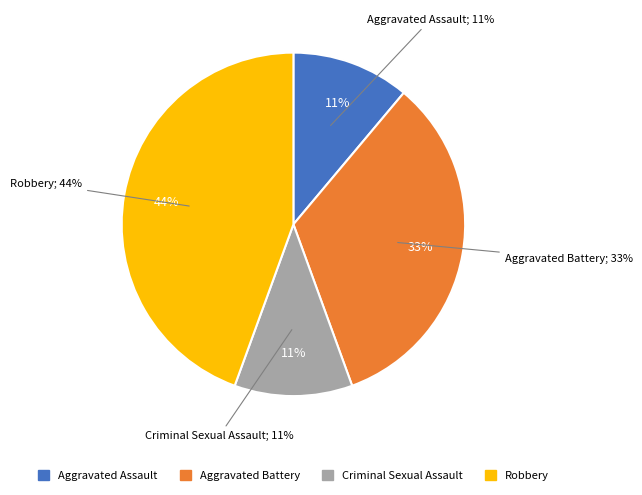

Approximately how many times larger is the value at Robbery compared to Aggravated Assault?

4.0